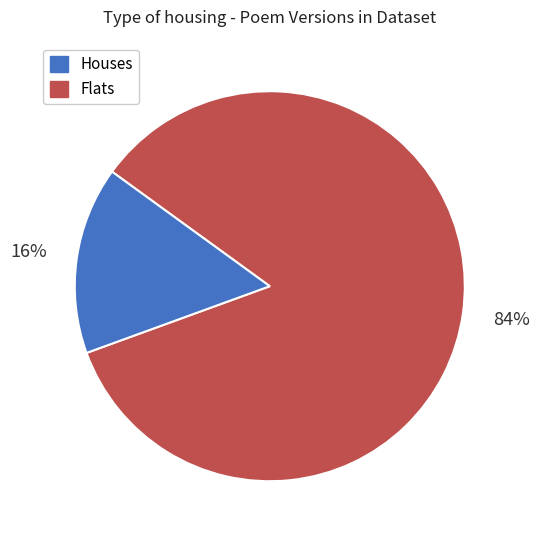

Is there a majority slice in this chart?

Yes